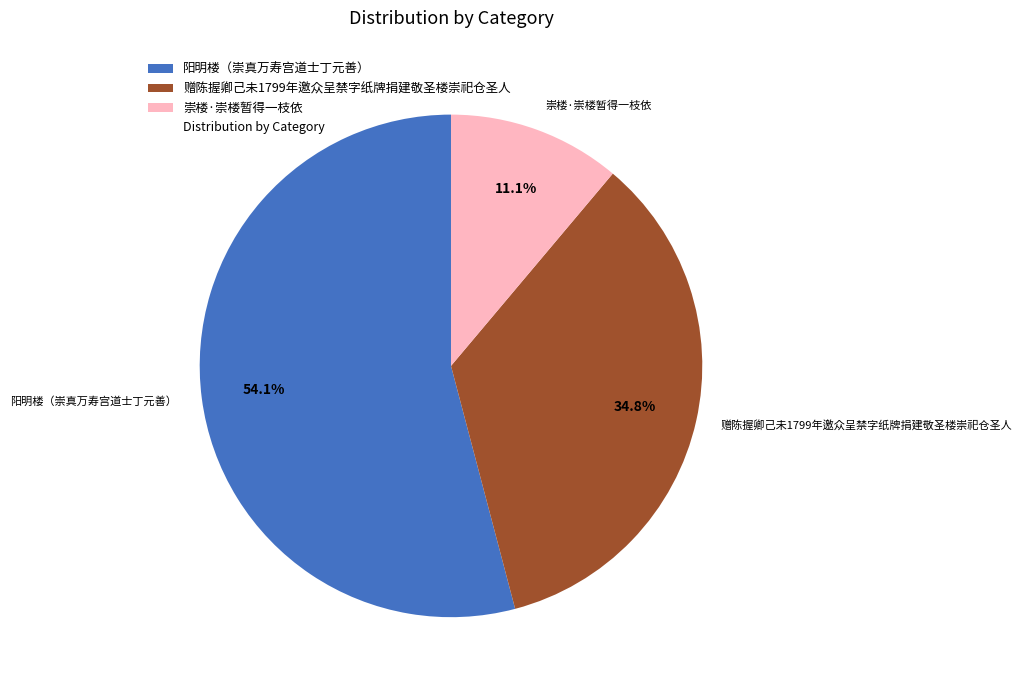

Count the number of slices in the pie.

3